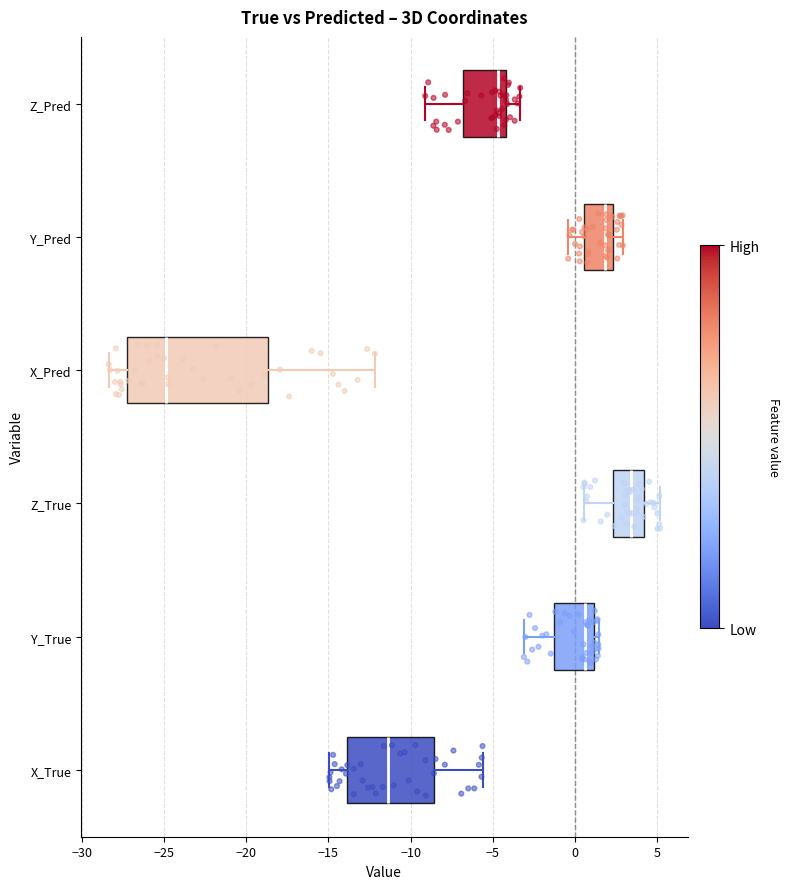

Comparing the boxes themselves (not the whiskers), which one is the widest?

X_Pred